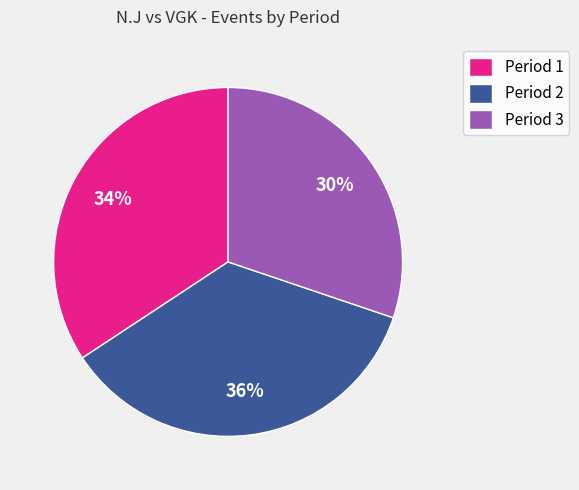

To the nearest percent, what portion does Period 1 represent?

34%